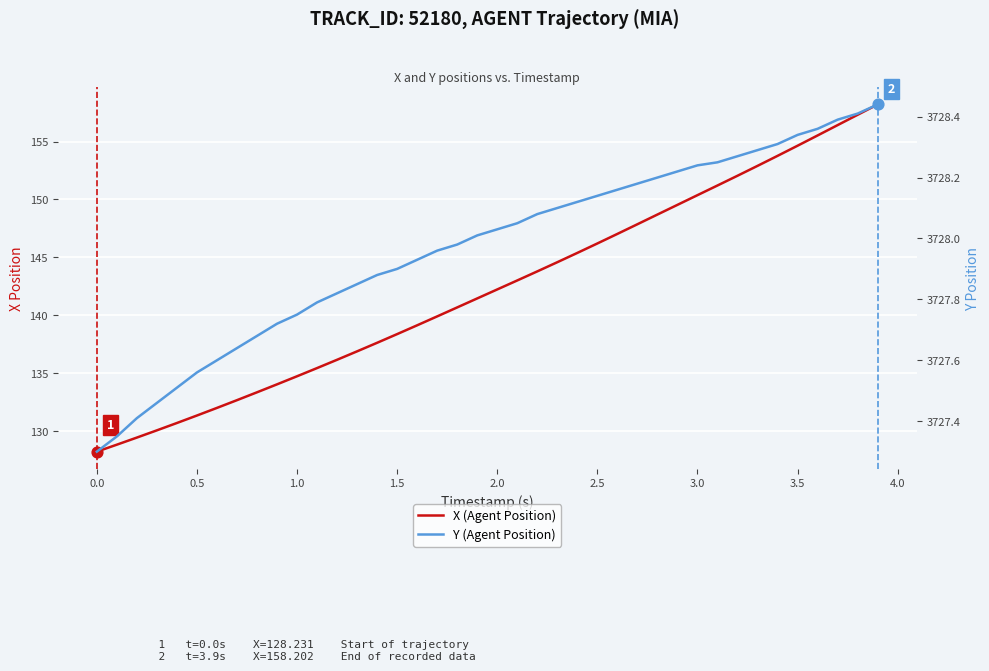

At how many categories does at least one series exceed 531?

40